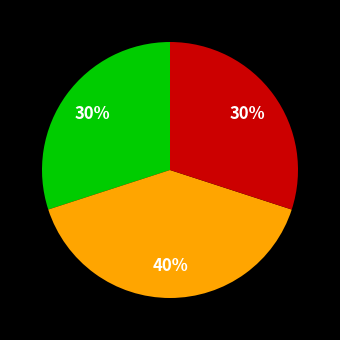

Is there a majority slice in this chart?

No